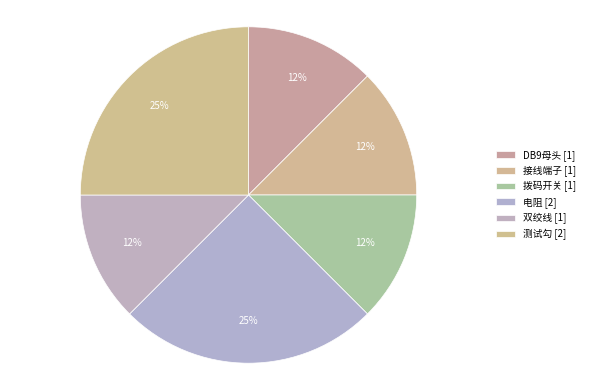

To the nearest percent, what is the average slice percentage?

17%